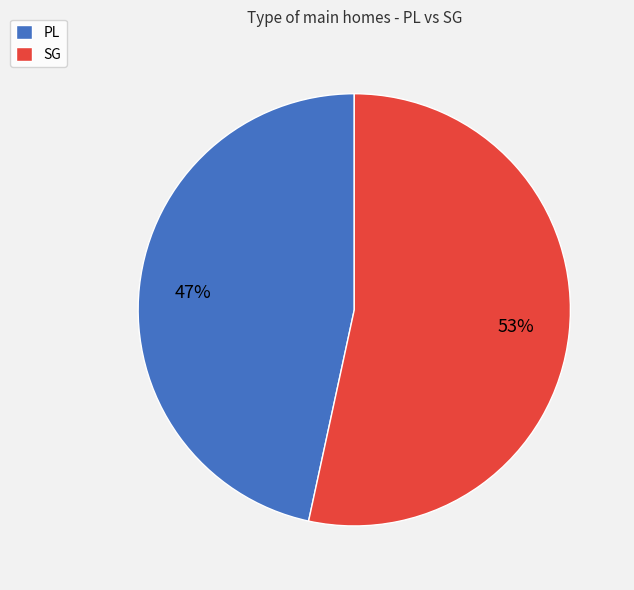

Rank the categories by value from highest to lowest.

SG, PL